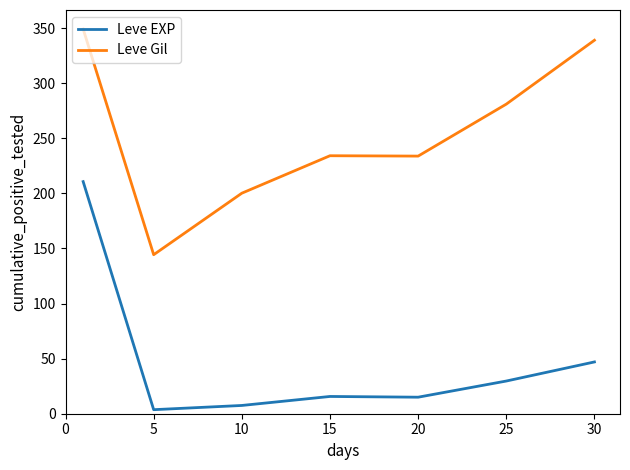

Does the chart have visible grid lines?

No